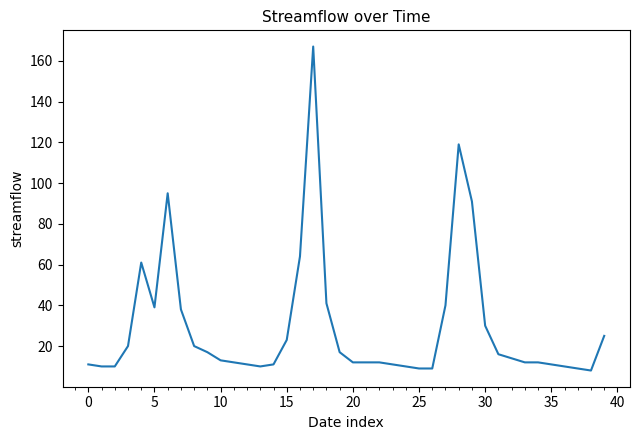

What is the greatest value displayed?

167.0